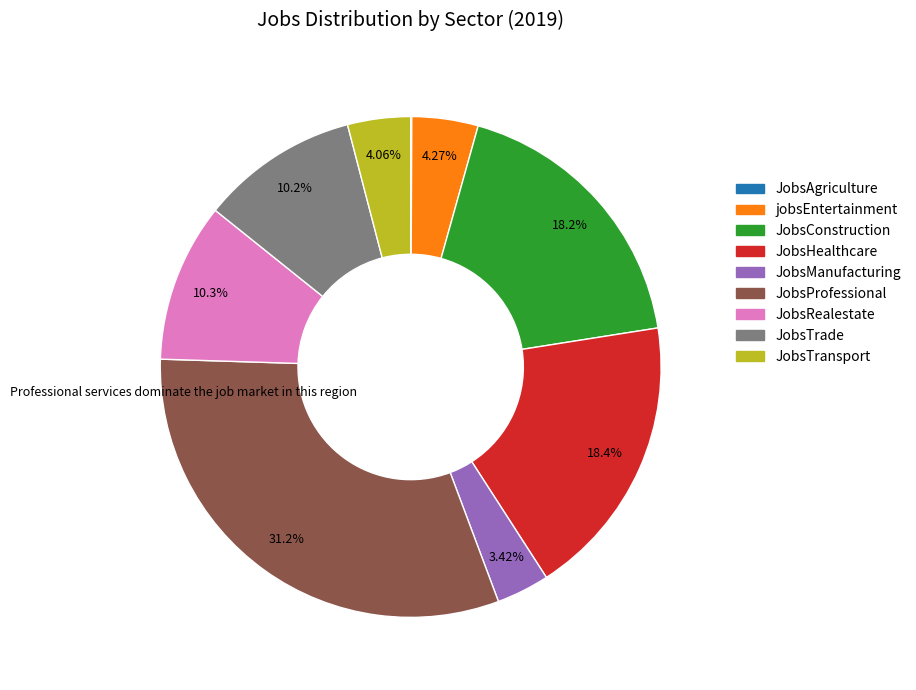

What is the ratio of the value at JobsManufacturing to the value at JobsTrade?

0.3